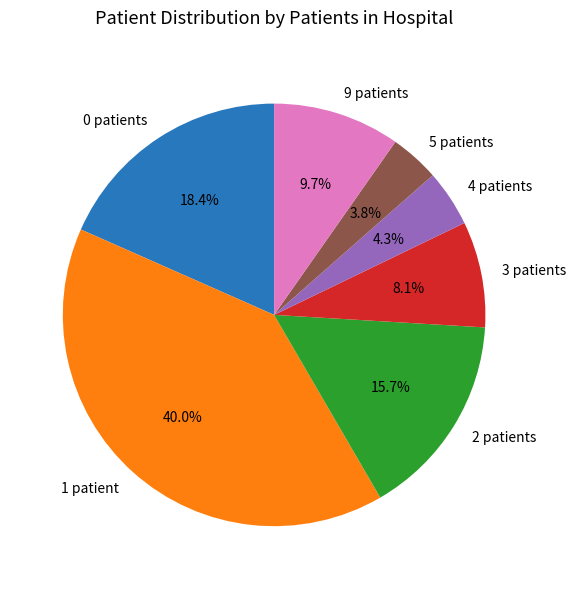

Is there any slice that represents more than half of the pie?

No